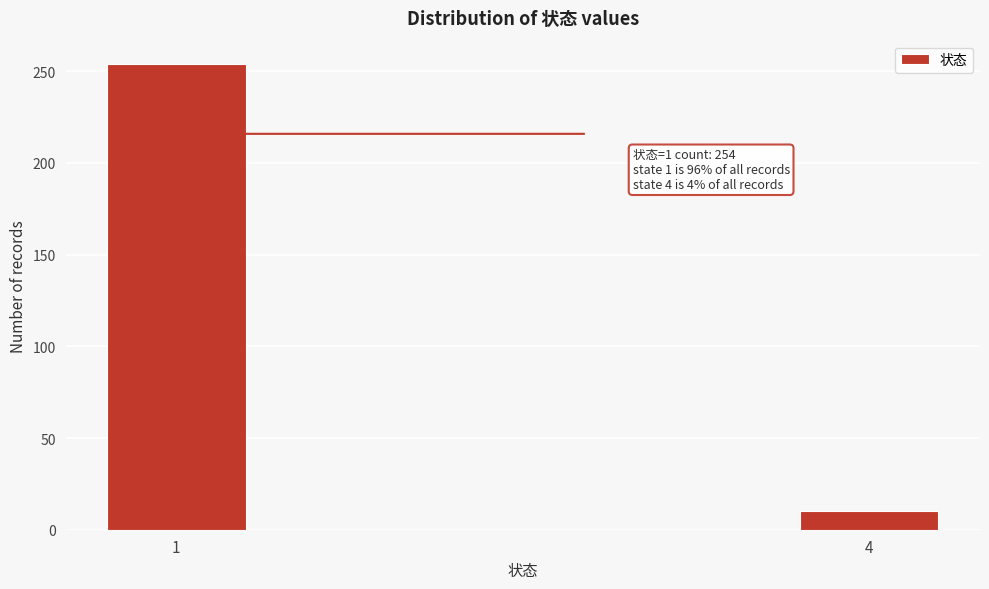

Reading left to right, transcribe all the data shown in this chart.

1=254	4=10